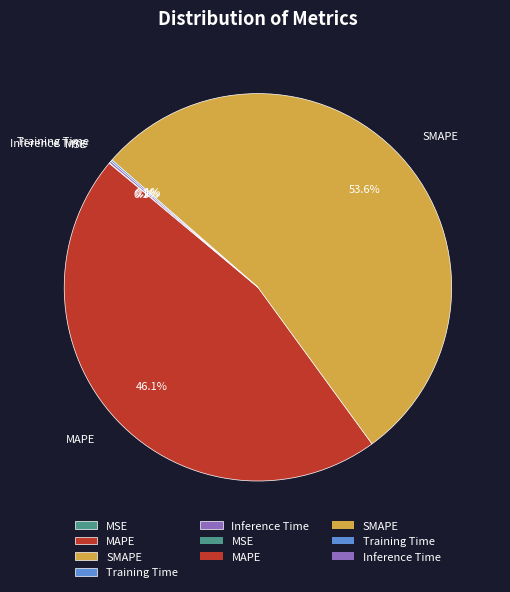

What portion of the pie excludes MAPE?

53.9%